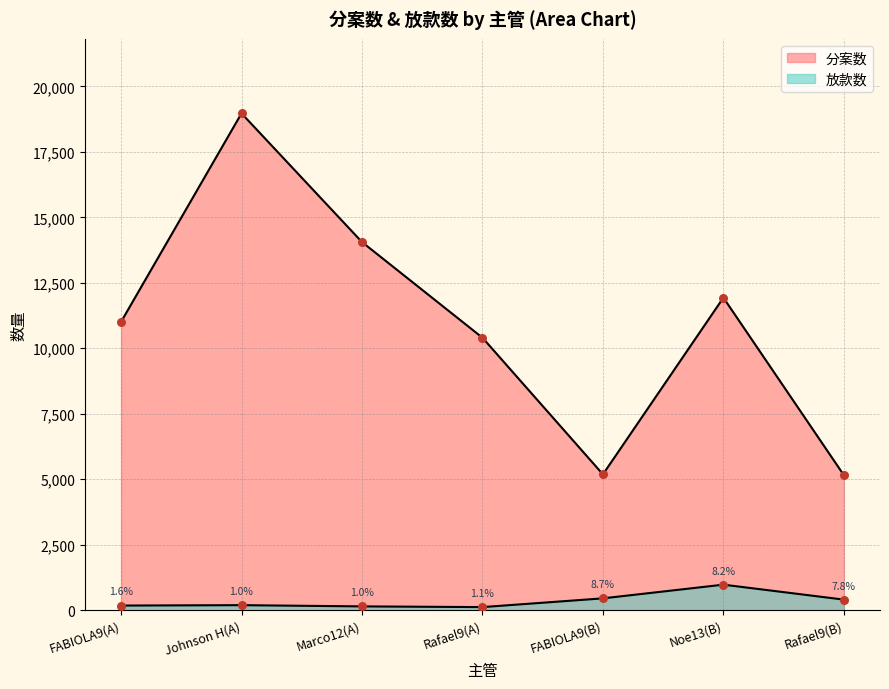

Is the value of 放款数 at Rafael9(A) greater than the value of 分案数 at Marco12(A)?

No